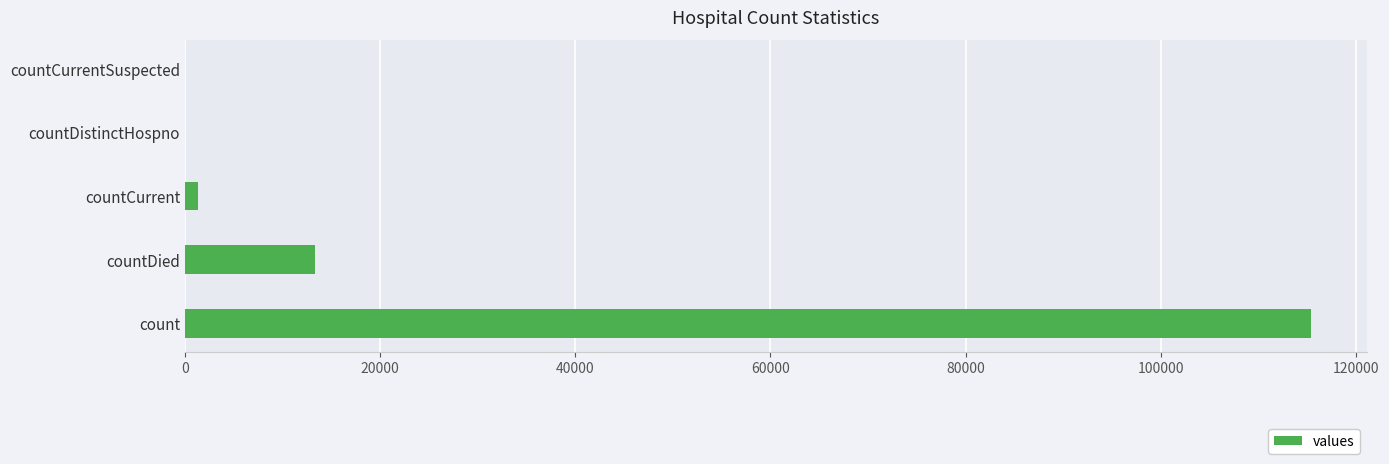

Which has a higher value, countDistinctHospno or countDied?

countDied